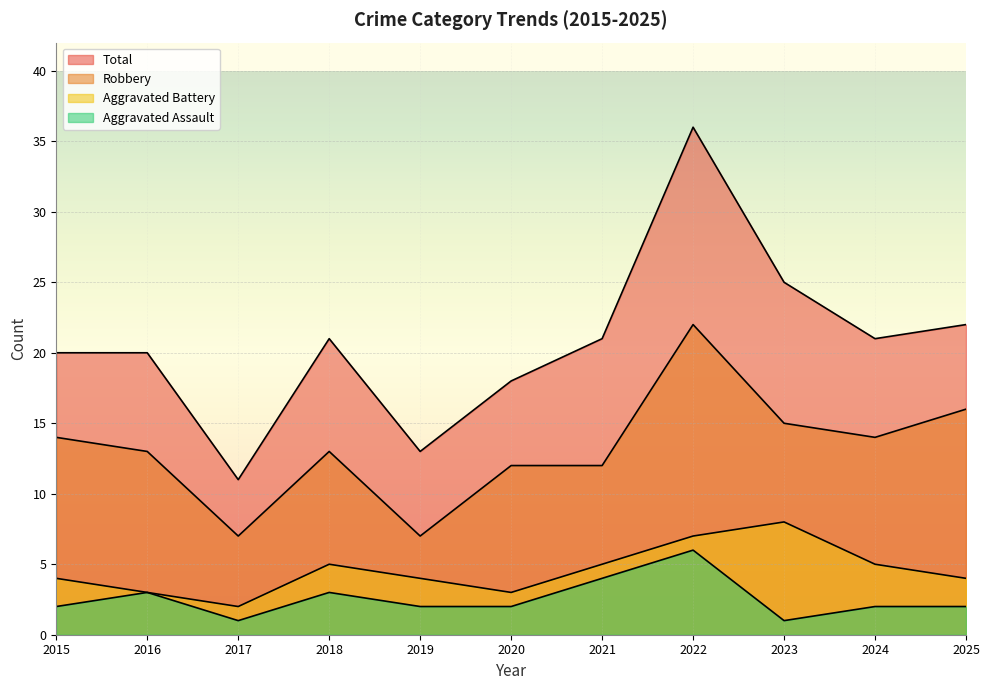

Where is the first local maximum for Robbery?

2018